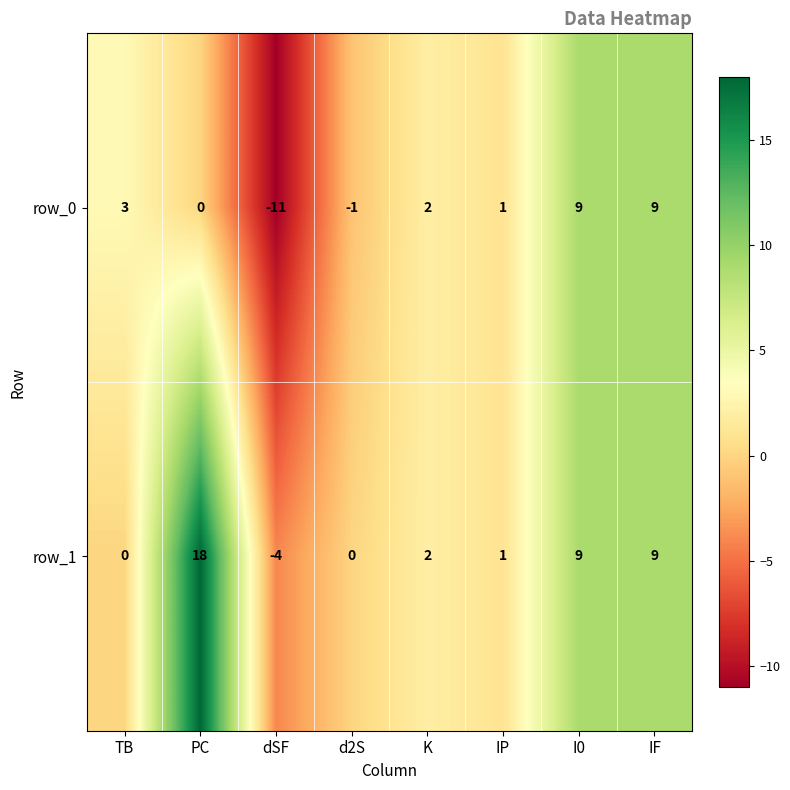

Where does the row_0 series first go above 2?

TB